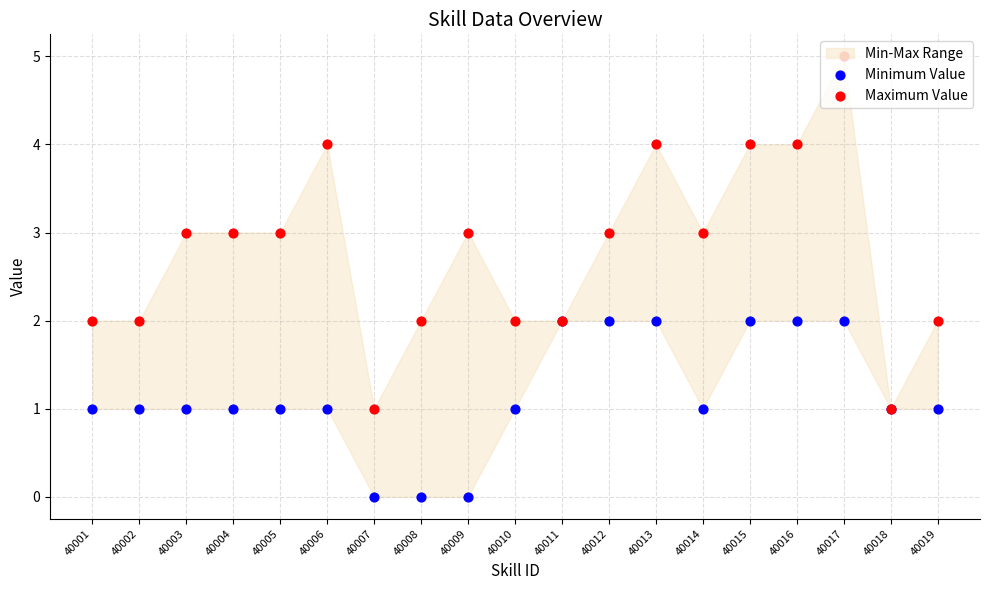

At how many categories does at least one series exceed 0?

19